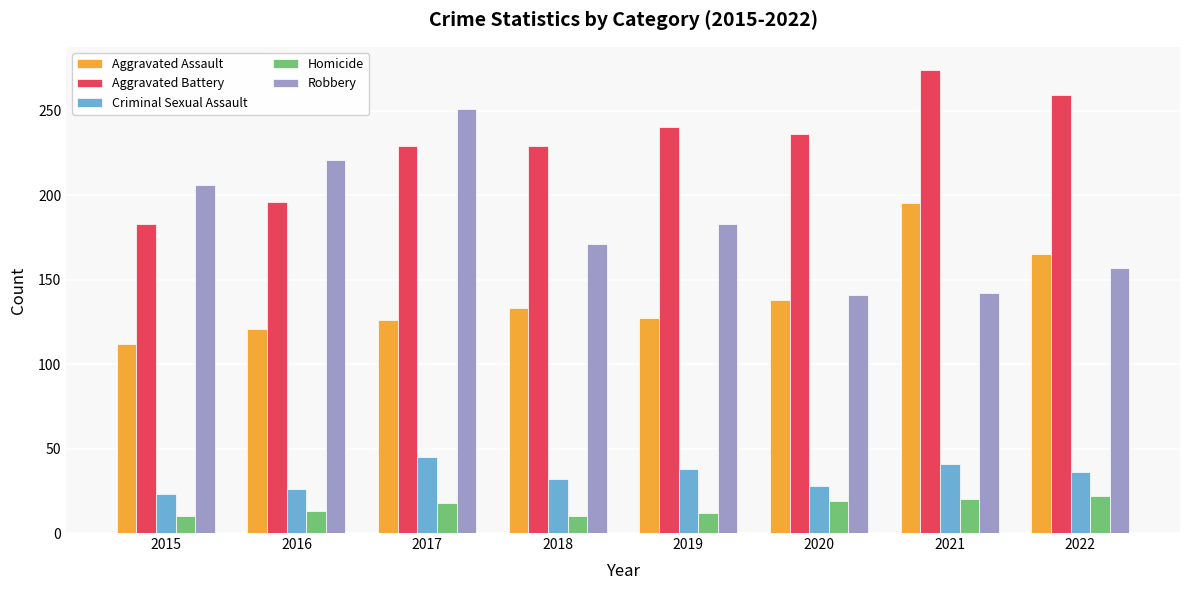

How many bars are there in each group?

5